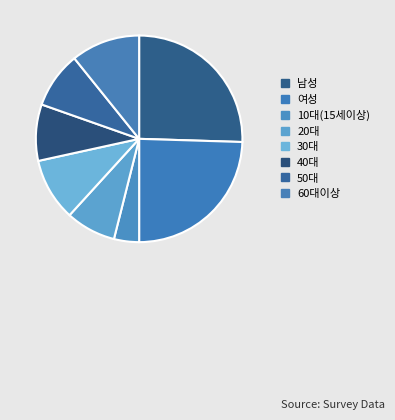

Count the number of slices in the pie.

8